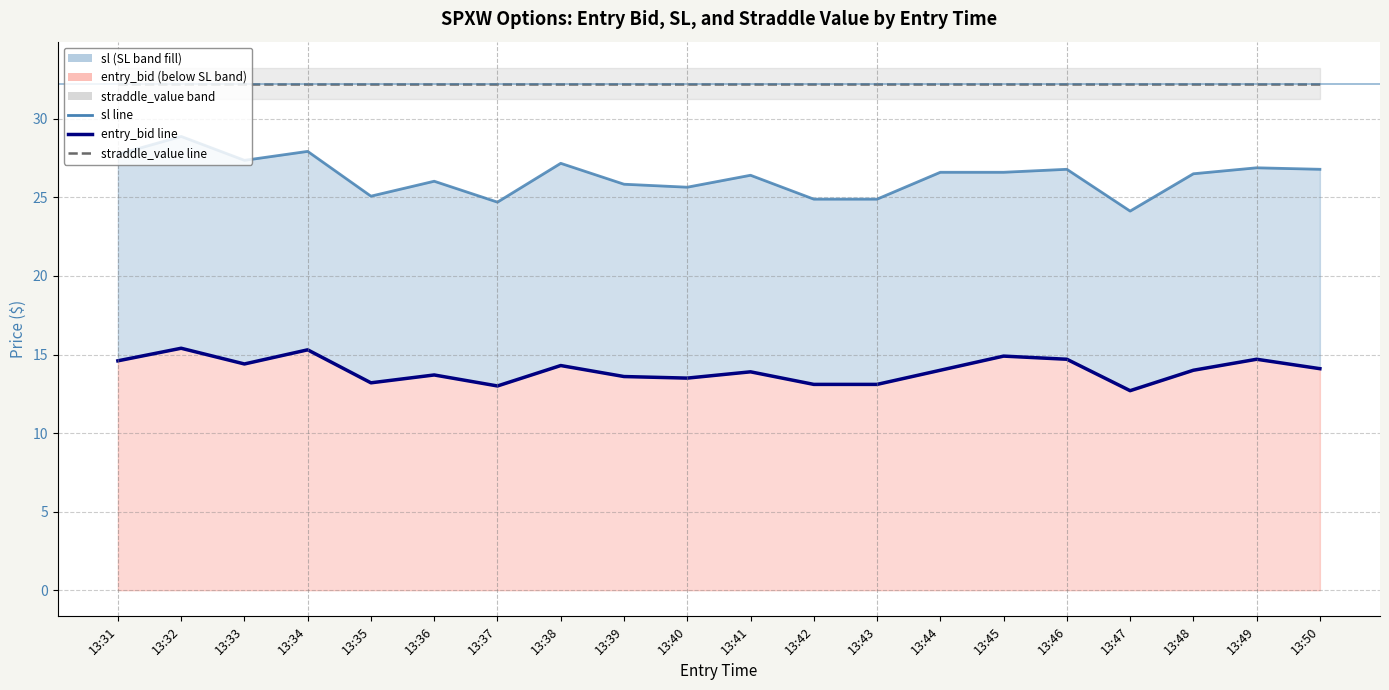

What are all the series names shown in the legend?

sl, entry_bid, straddle_value